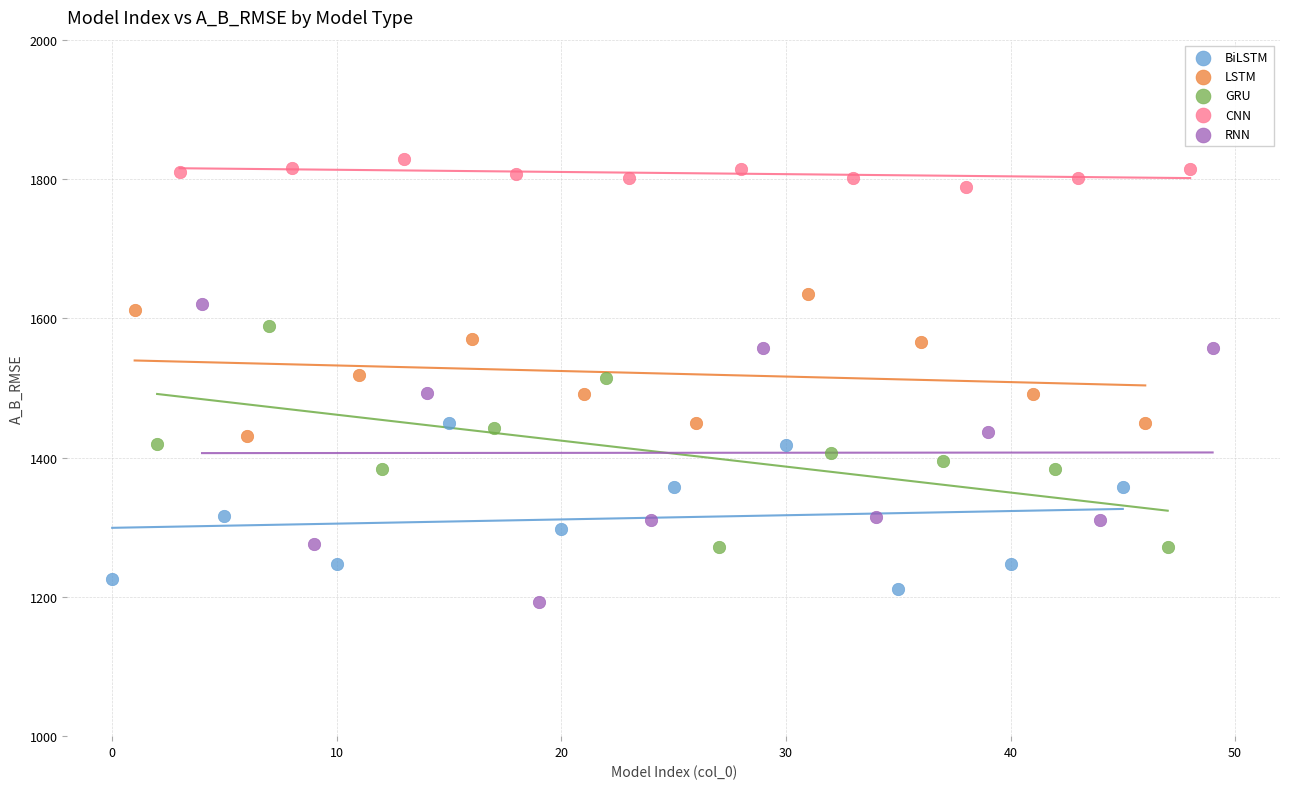

Which series contains the highest Y value?

CNN